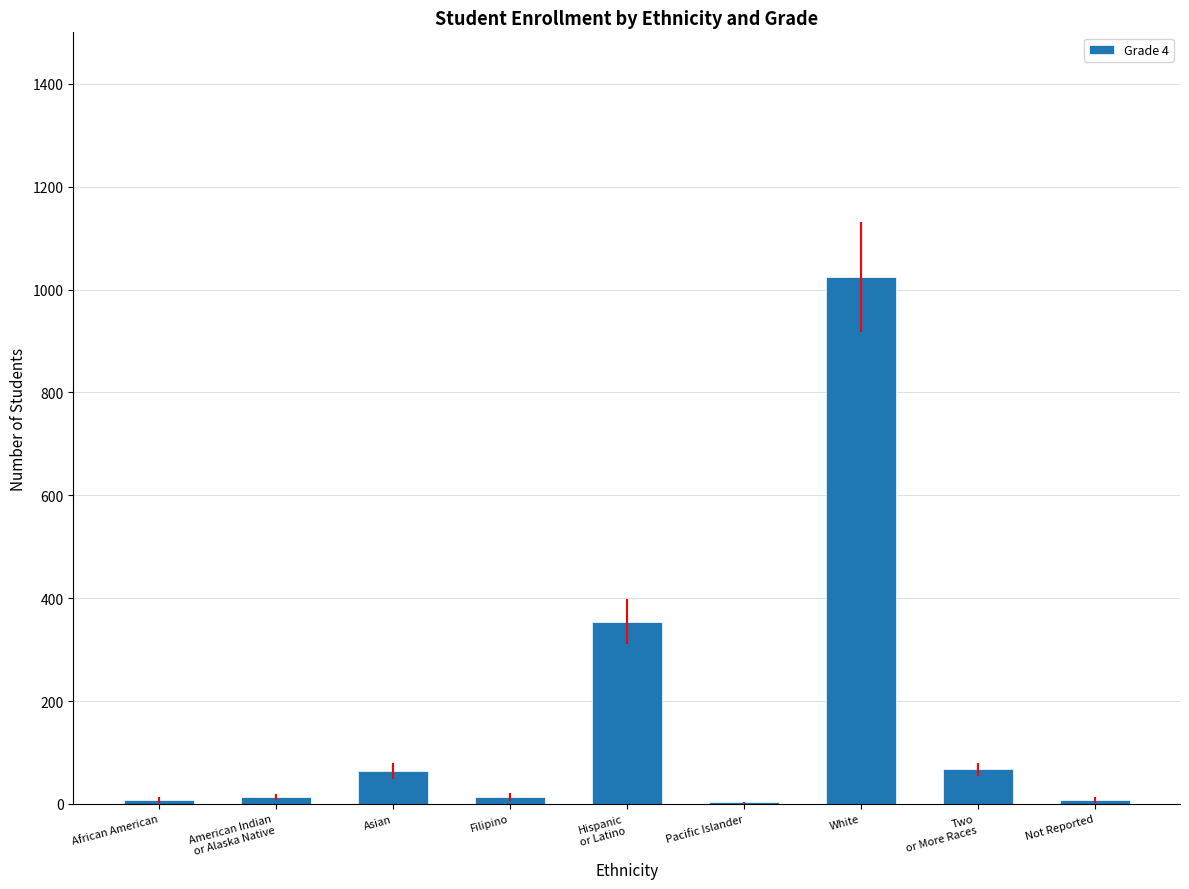

The value at White is 1024. True or false?

True